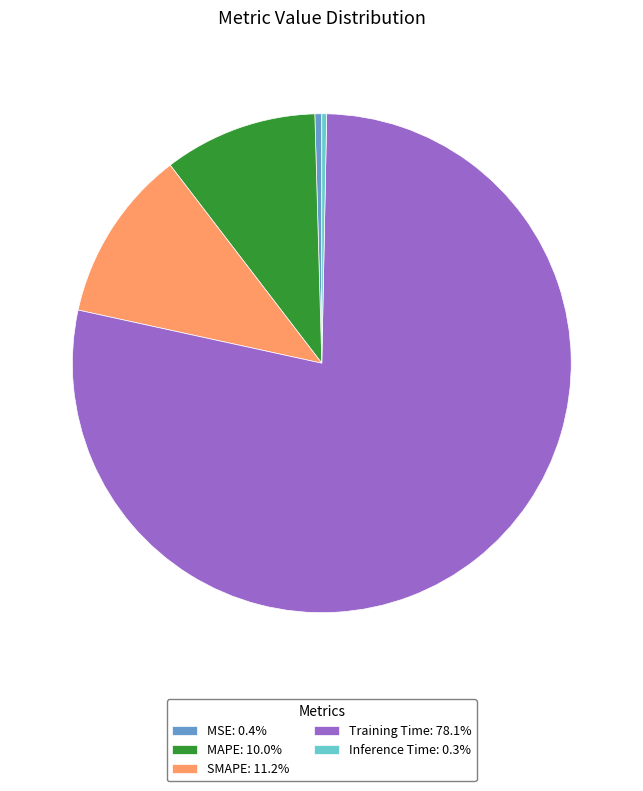

Which slice represents more than half of the pie?

Training Time